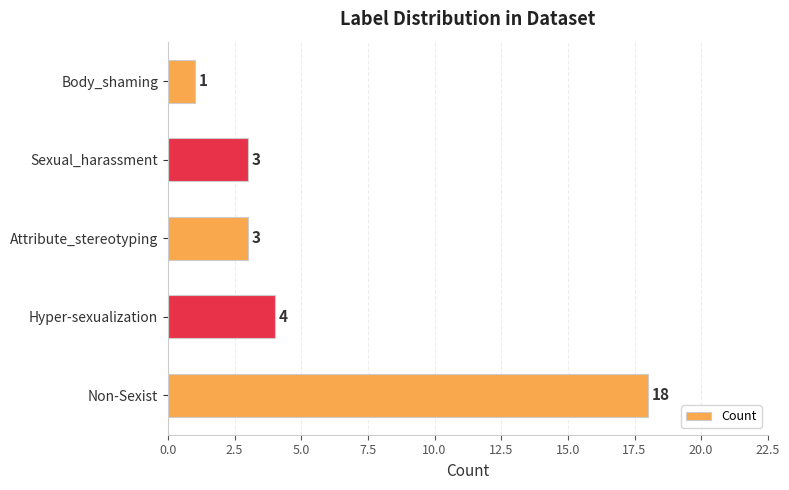

What is the greatest value displayed?

18